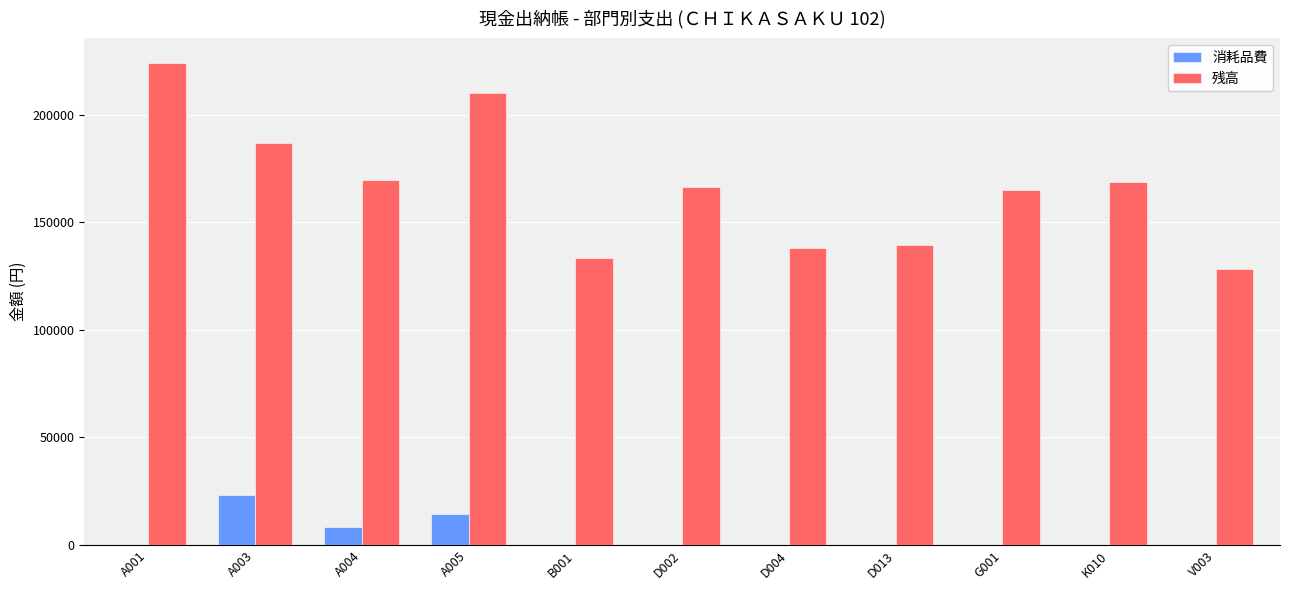

What are all the series names shown in the legend?

消耗品費, 残高